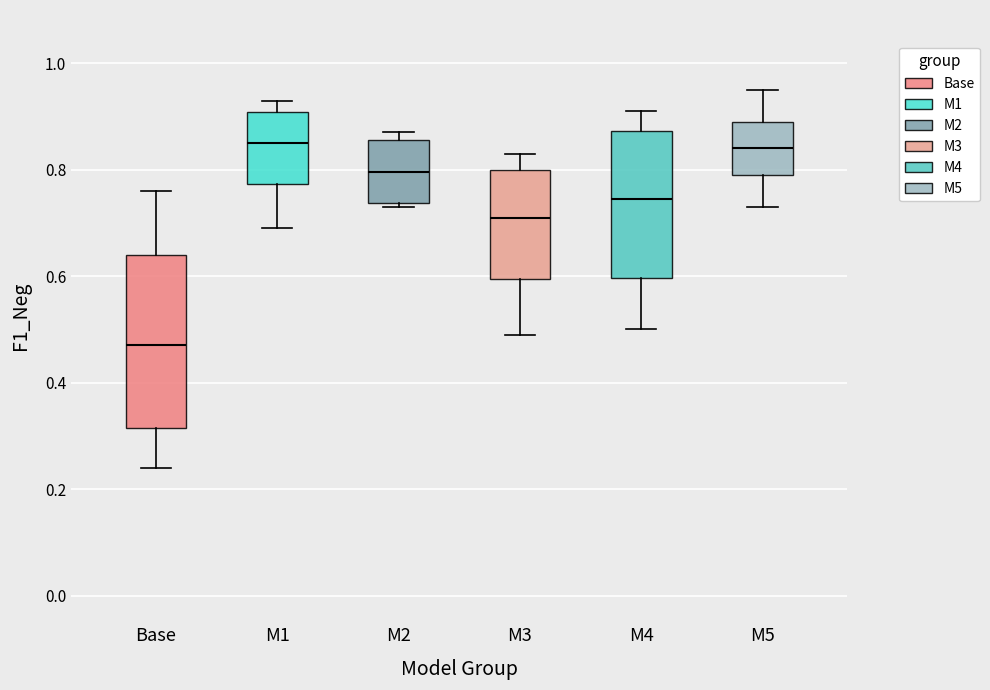

Reading left to right, read every box against the y-axis: the position of its median line, the range the box covers, and the ends of its whiskers. The values are not printed on the chart, so give them approximately, as read against the axis.

Base: median 0.48, box 0.32 to 0.64, whiskers 0.24 to 0.76
M1: median 0.86, box 0.78 to 0.90, whiskers 0.70 to 0.94
M2: median 0.80, box 0.74 to 0.86, whiskers 0.74 (just below the box's lower edge) to 0.88
M3: median 0.72, box 0.60 to 0.80, whiskers 0.50 to 0.84
M4: median 0.74, box 0.60 to 0.88, whiskers 0.50 to 0.92
M5: median 0.84, box 0.80 to 0.90, whiskers 0.74 to 0.96